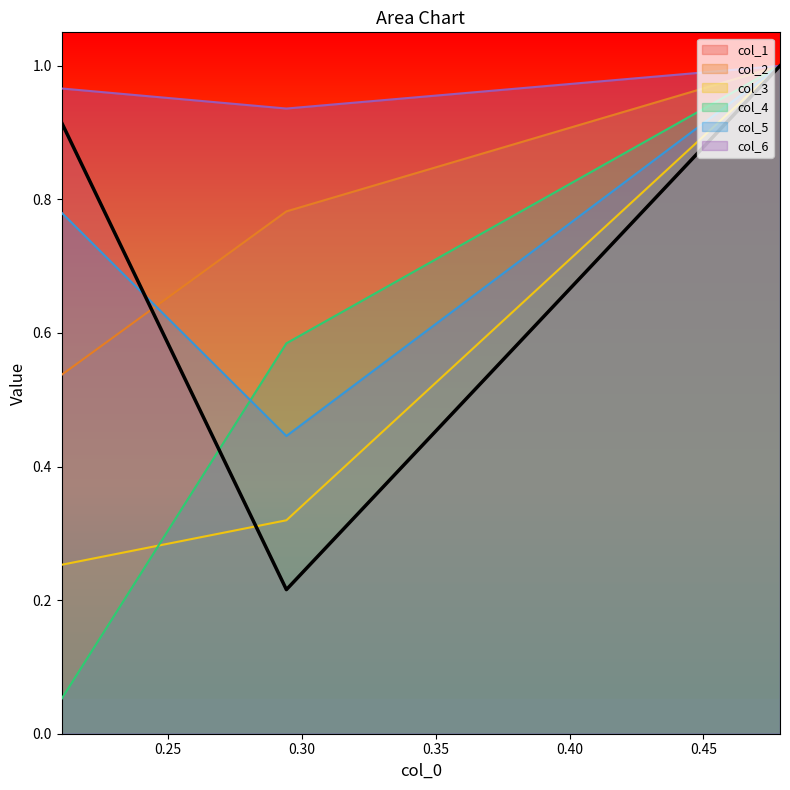

What is the average value of the col_5 series?

0.7